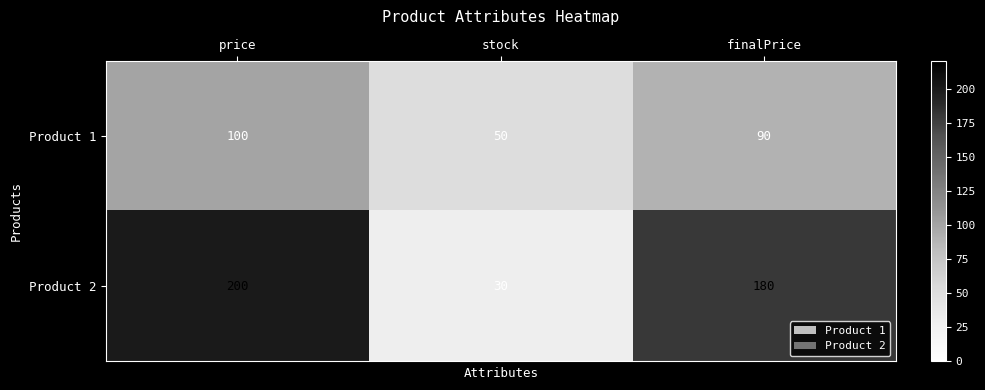

Count the number of categories in the chart.

3